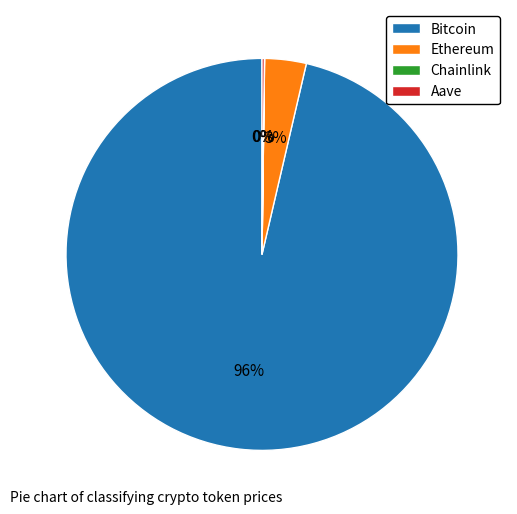

To the nearest percent, what portion does Ethereum represent?

3%